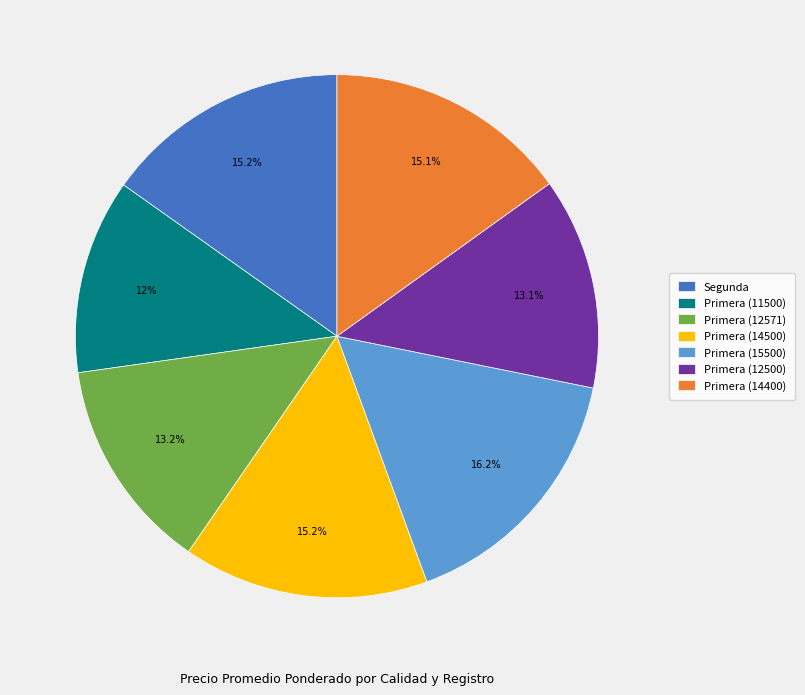

Which category has the smallest portion of the pie?

Primera (11500)